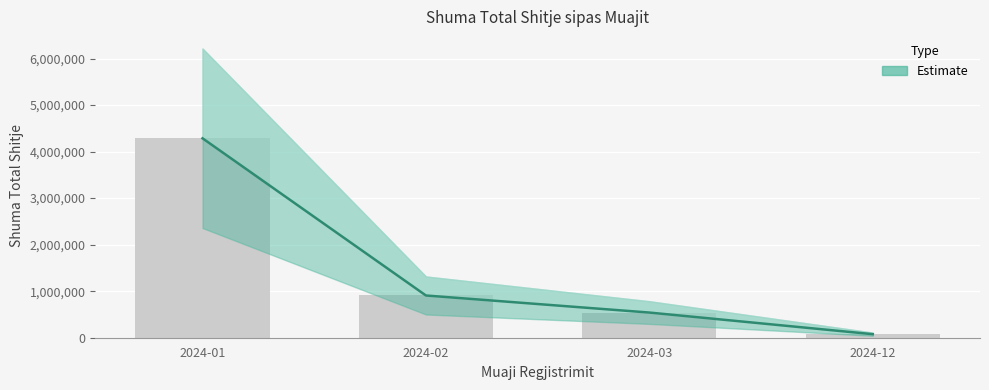

What is the difference between the values at 2024-01 and 2024-03?

3744657